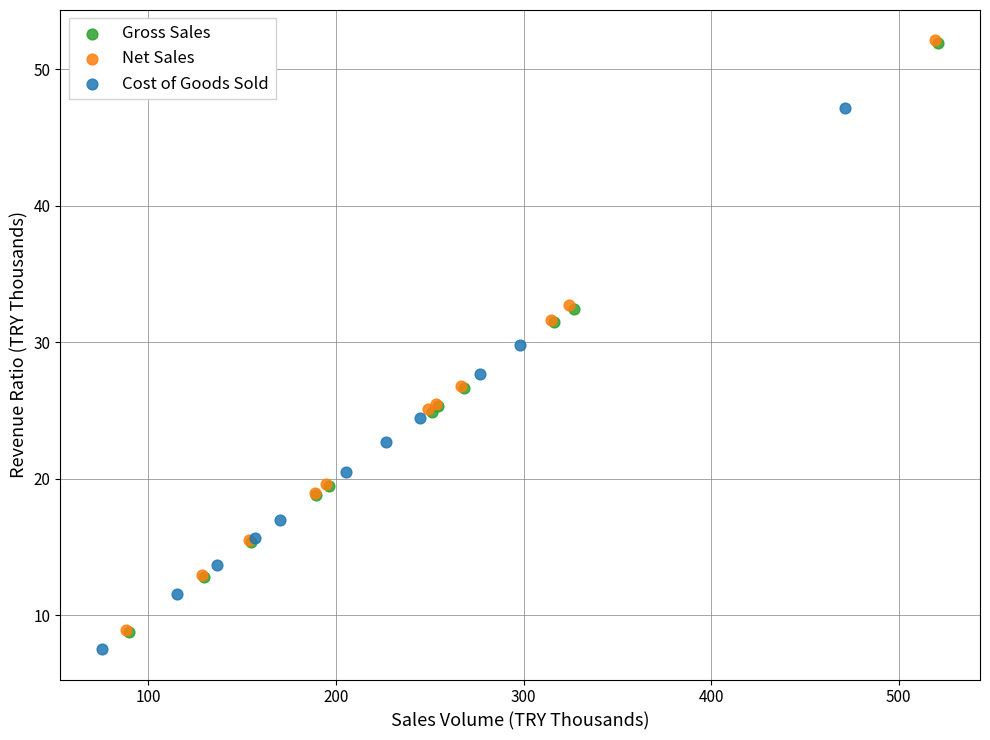

Which series contains the lowest Y value?

Cost of Goods Sold